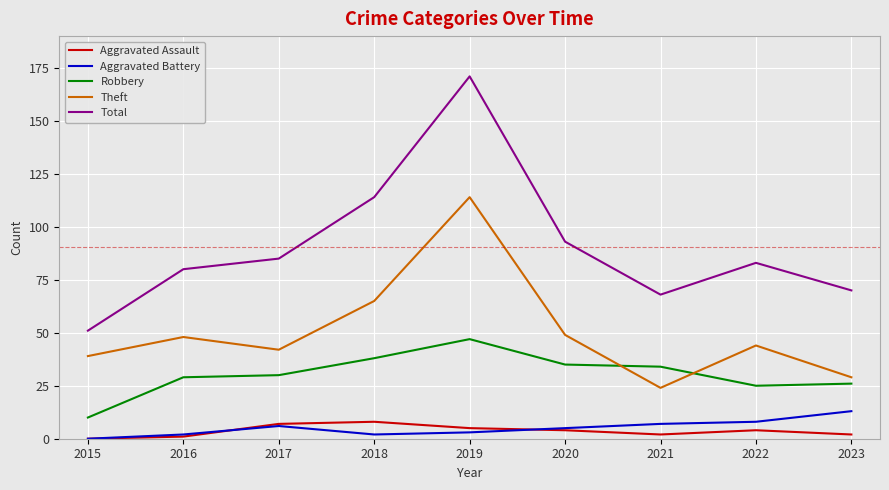

What is the difference between the Aggravated Battery values at 2020 and 2016?

3